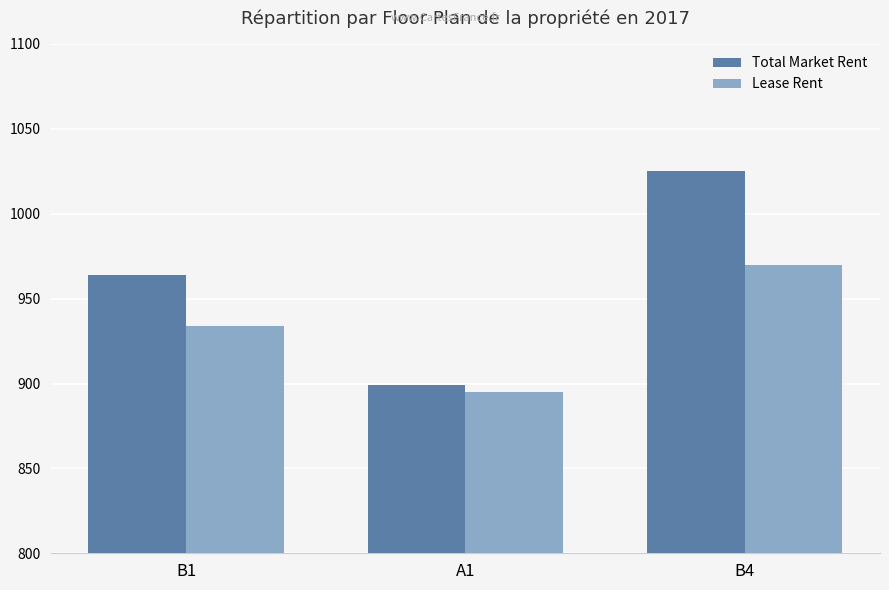

What is the maximum value shown in the chart?

1025